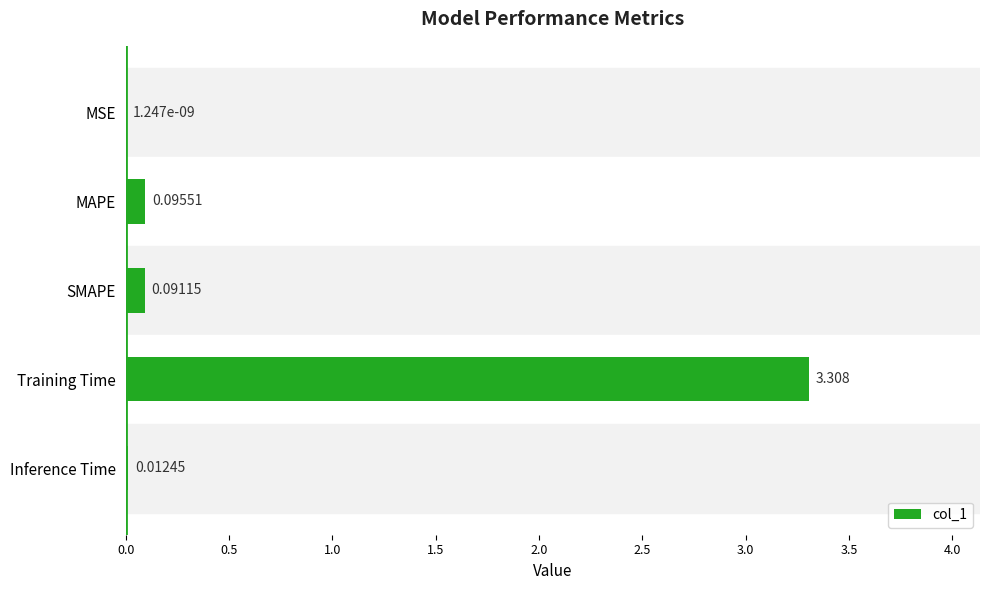

Which has a higher value, Inference Time or SMAPE?

SMAPE